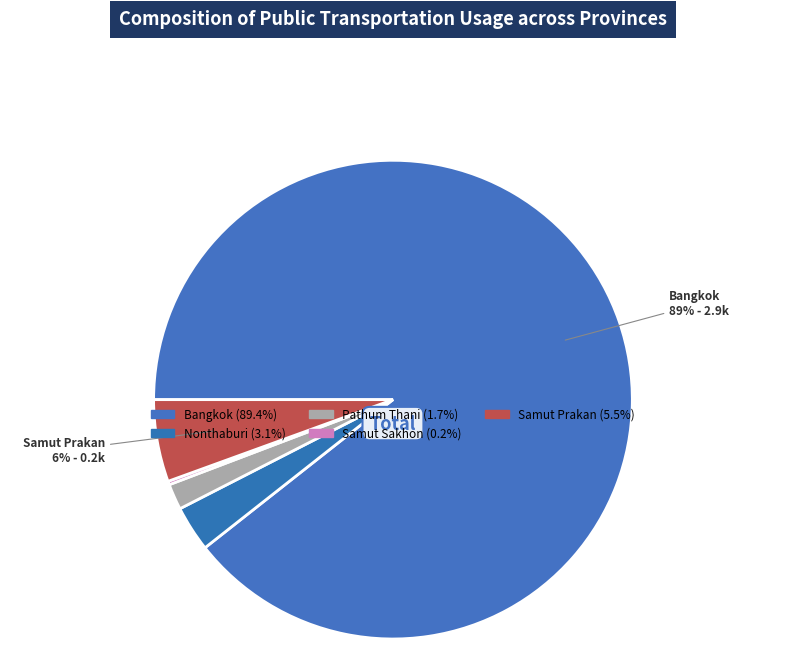

To the nearest percent, what is the combined percentage of Bangkok and Samut Sakhon?

90%